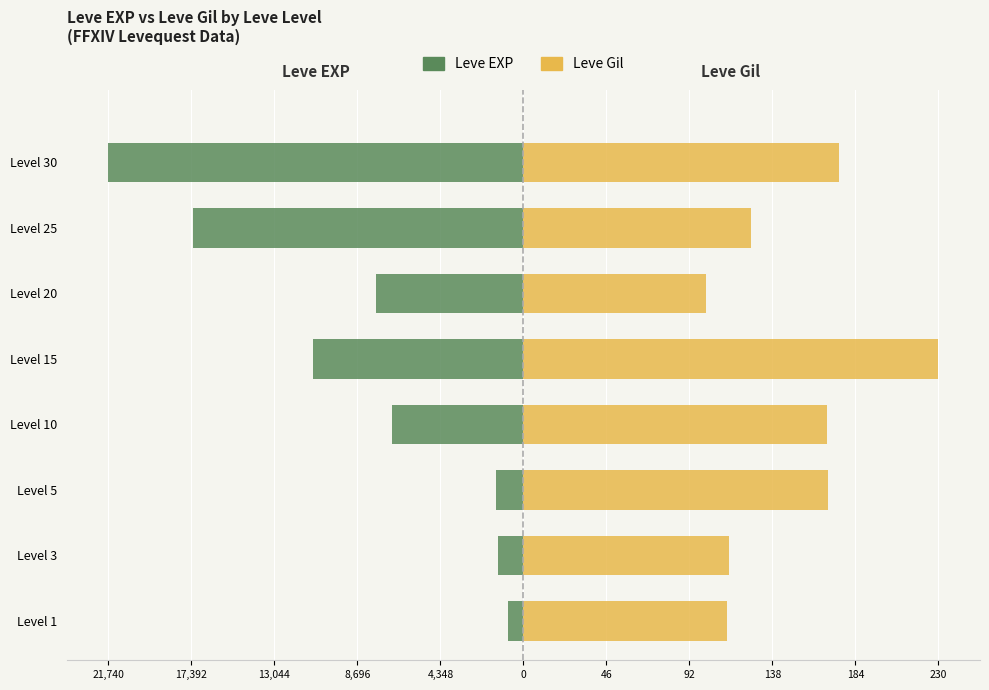

Between Level 1 and Level 15, which series saw the biggest shift?

Leve Gil